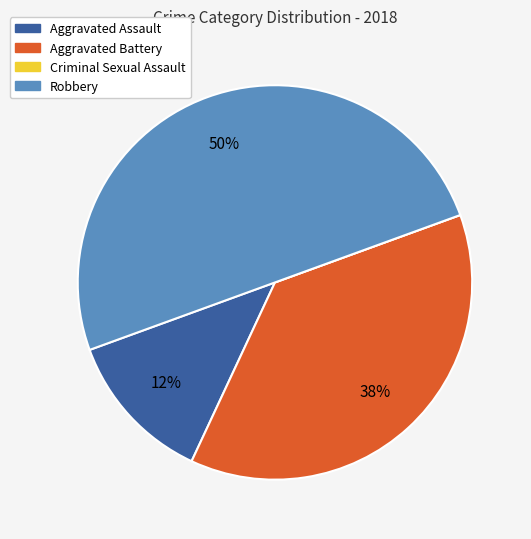

What is the largest slice in the pie chart?

Robbery